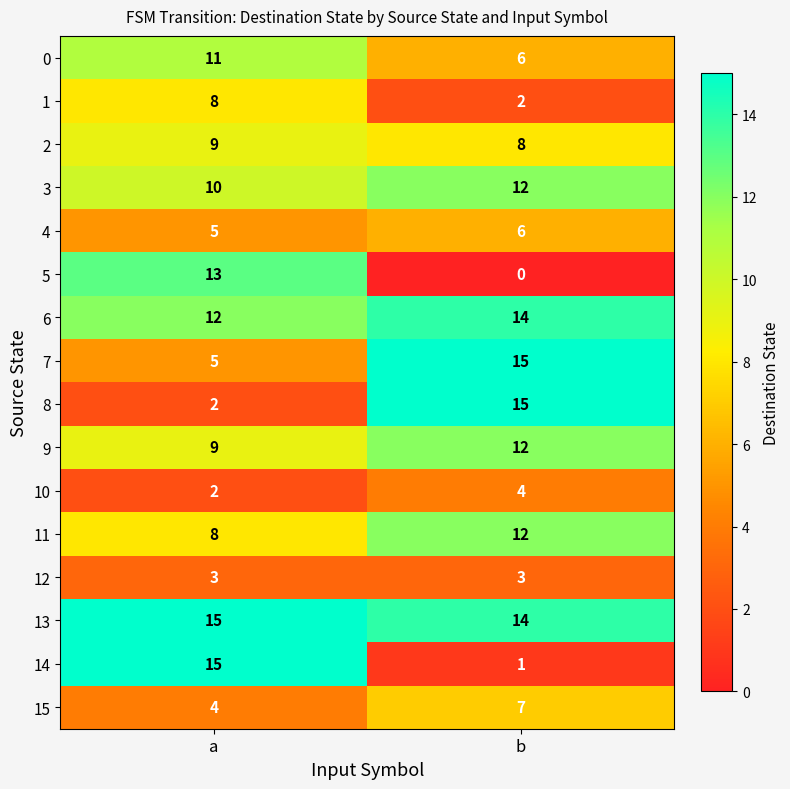

What is the difference between the highest and lowest values at a?

13